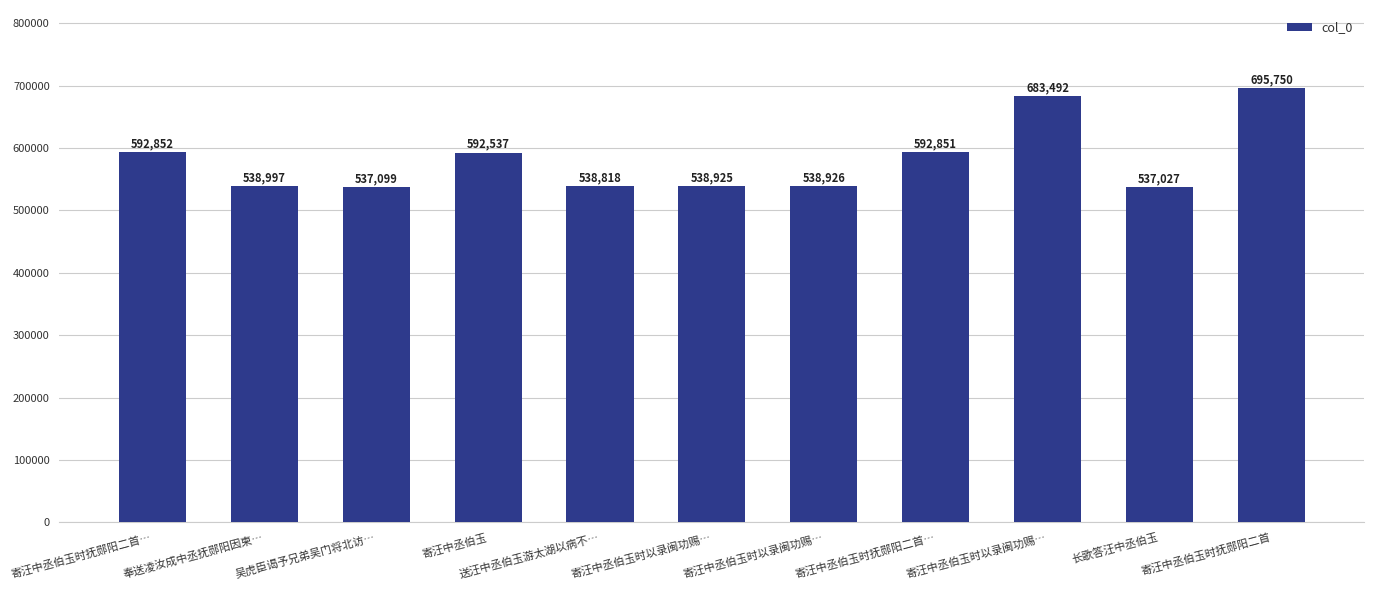

Between 送汪中丞伯玉游太湖以病不… and 长歌答汪中丞伯玉, which is larger?

送汪中丞伯玉游太湖以病不…